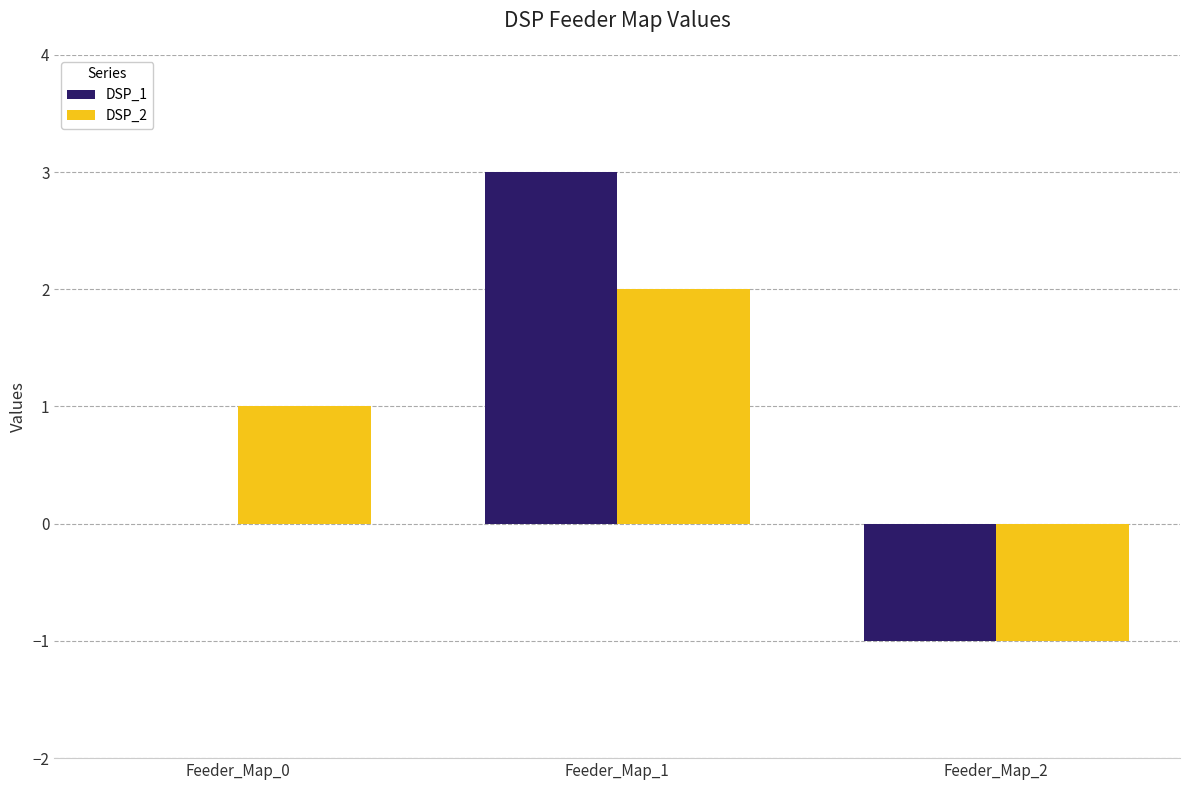

At which category is the sum across all series the highest?

Feeder_Map_1